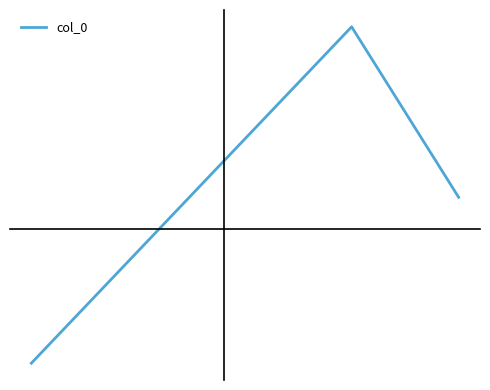

How many positive values are there?

2